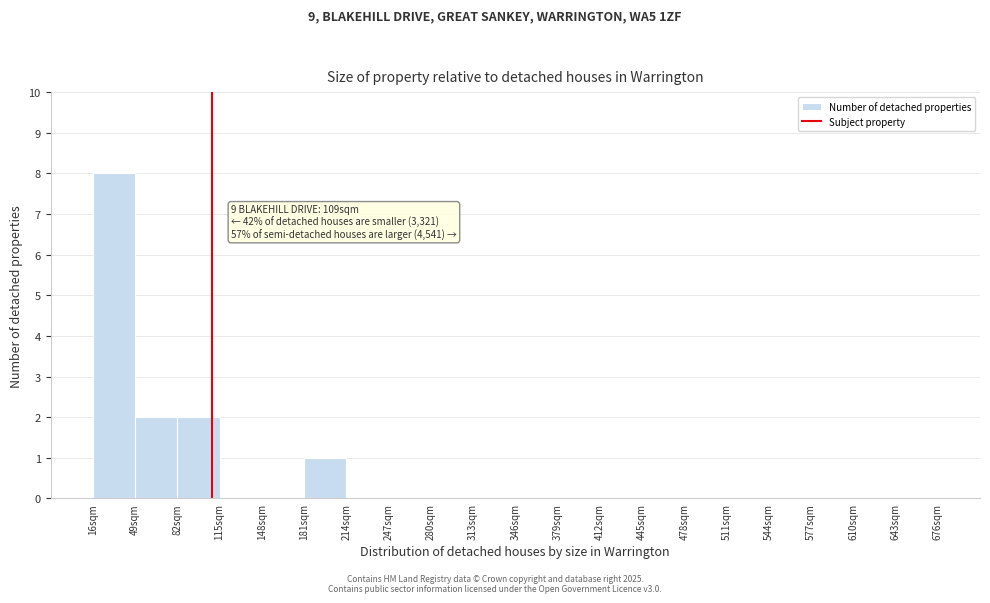

Over which range of the x-axis is the bar tallest?

16 to 49